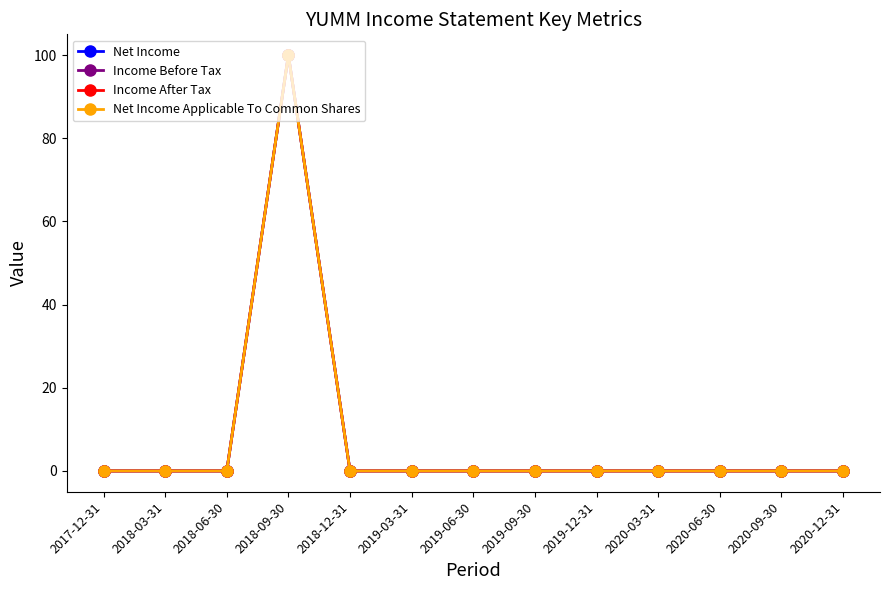

Is this an area chart (filled region under the line)?

No